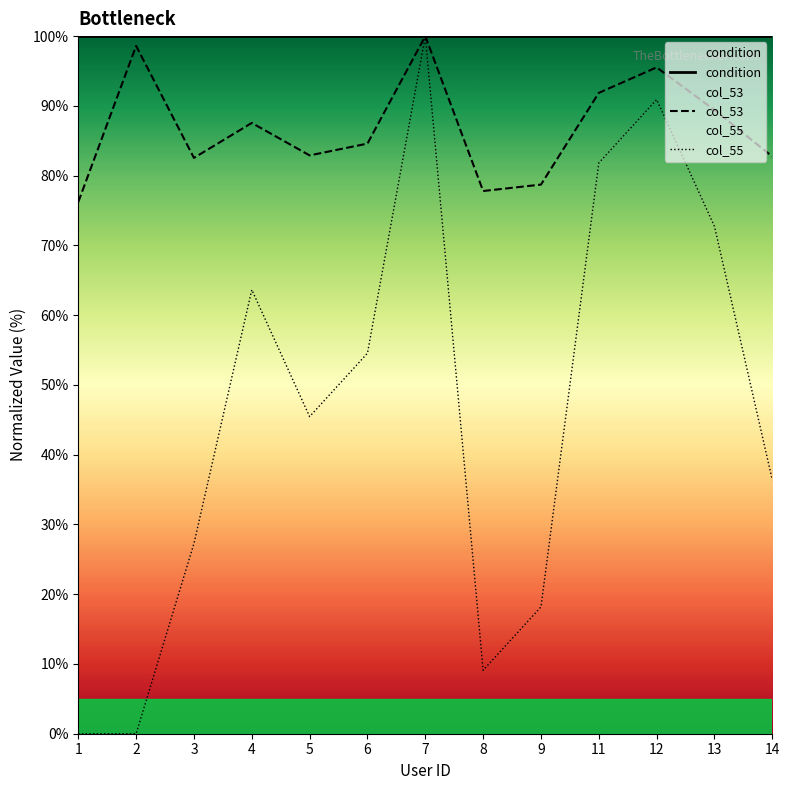

What is the value of the col_53 point at the 2nd from the left?

98.6